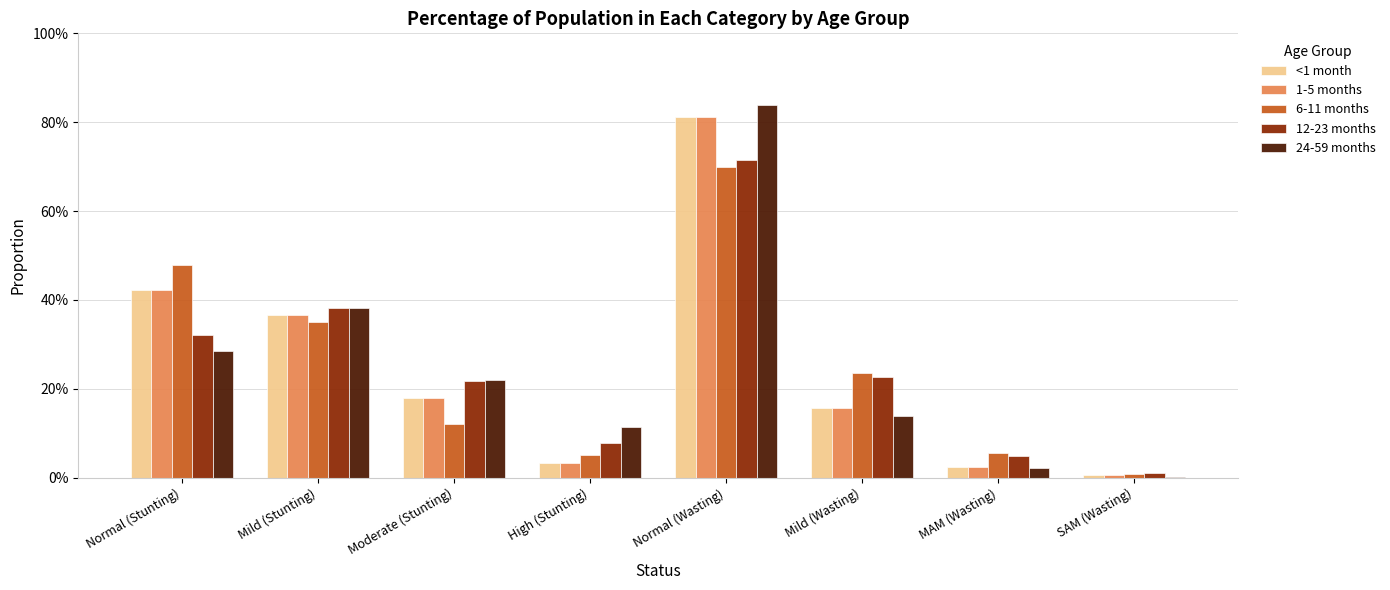

What is the average value of the <1 month series?

0.2